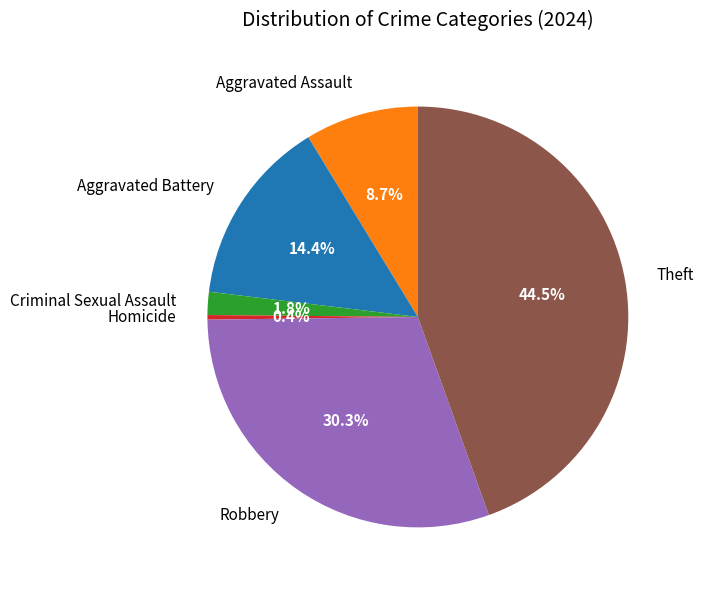

To the nearest percent, what is the average slice percentage?

17%